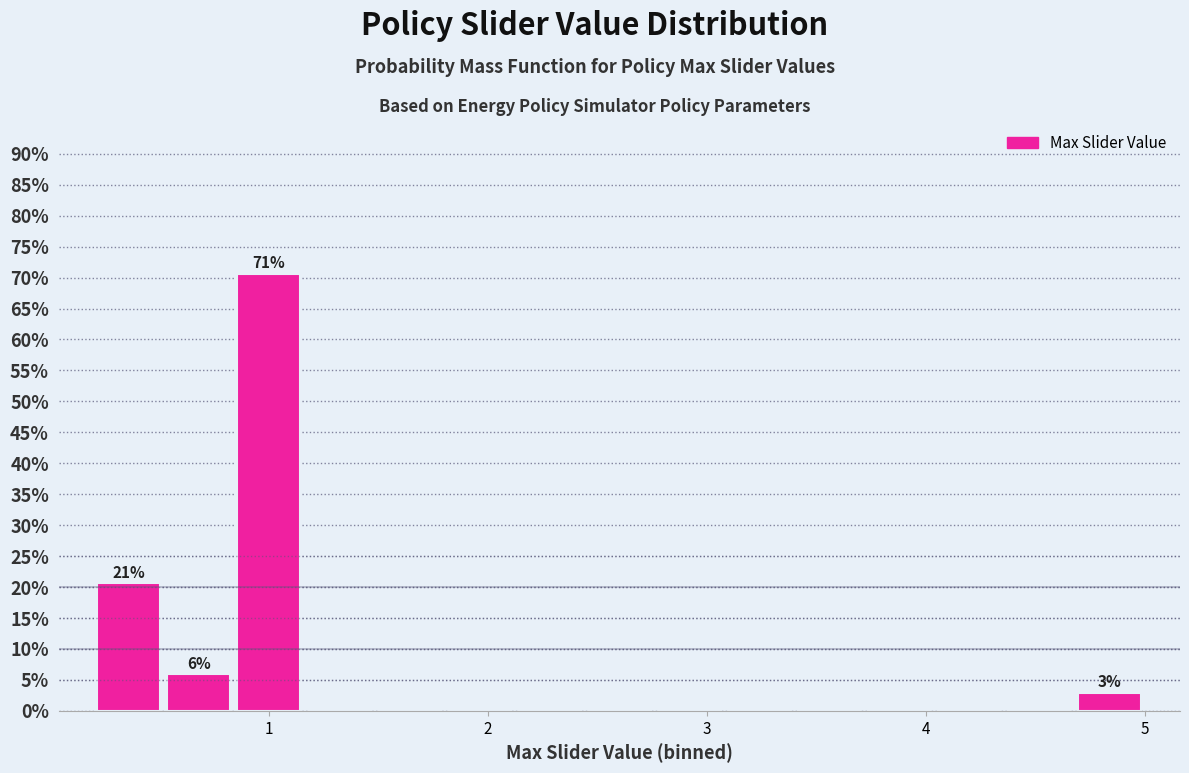

Around what value on the x-axis is the tallest bar? Give the approximate position of its centre, as read against the axis.

1.0